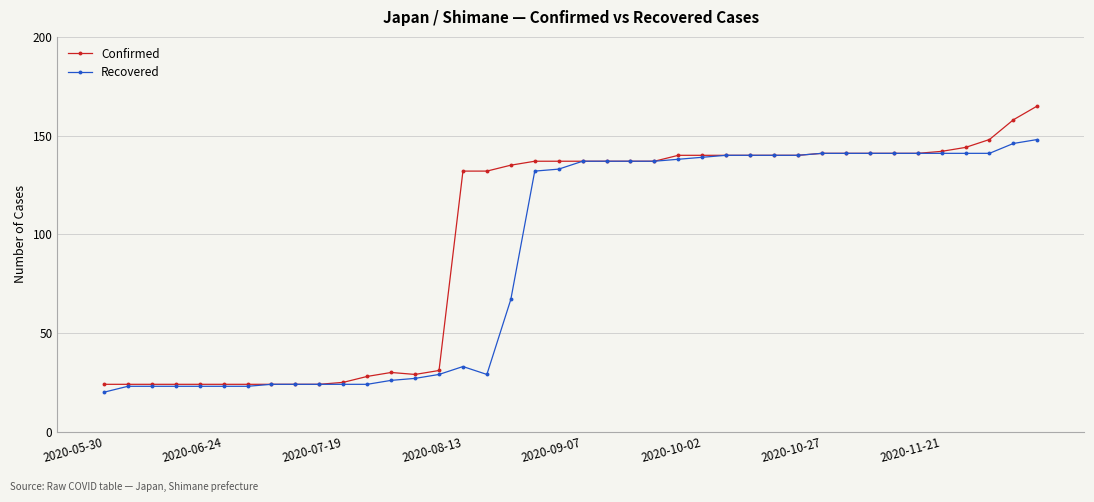

Rank the series by their average value, from lowest to highest.

Recovered, Confirmed